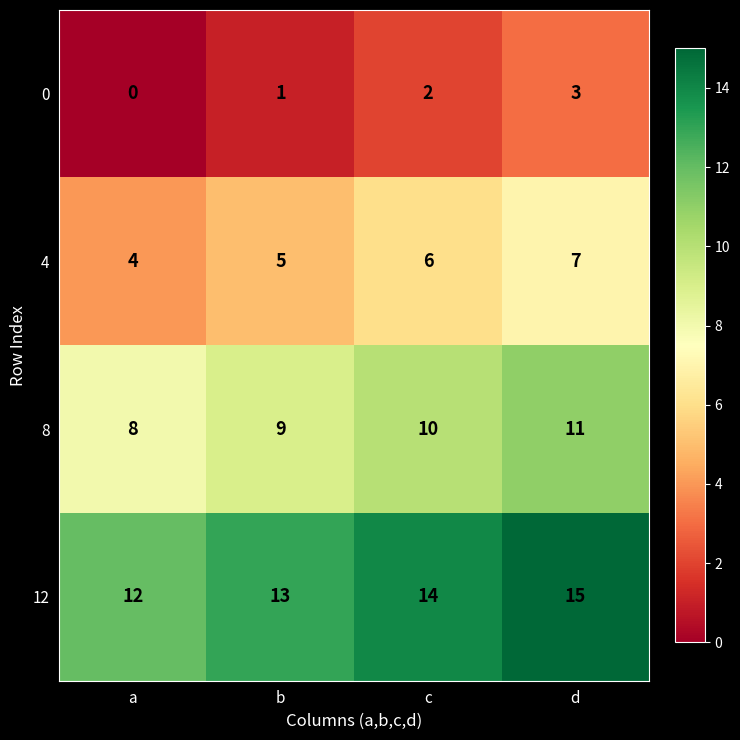

How many 12 values are between 13 and 15?

3